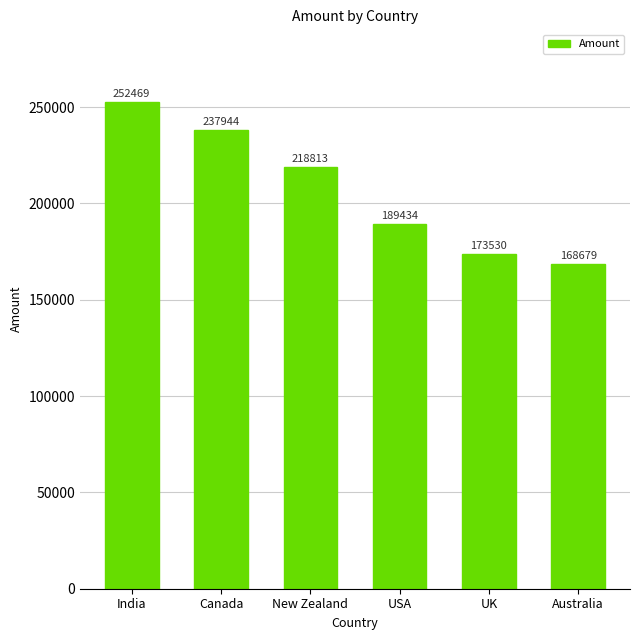

Which label corresponds to the largest value in the chart?

India